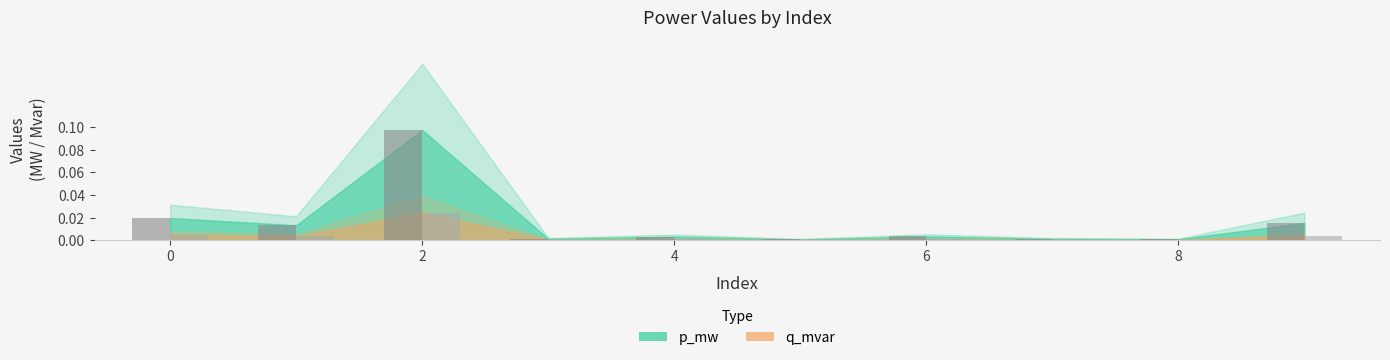

What is the difference between the maximum and minimum values in the p_mw series?

0.1